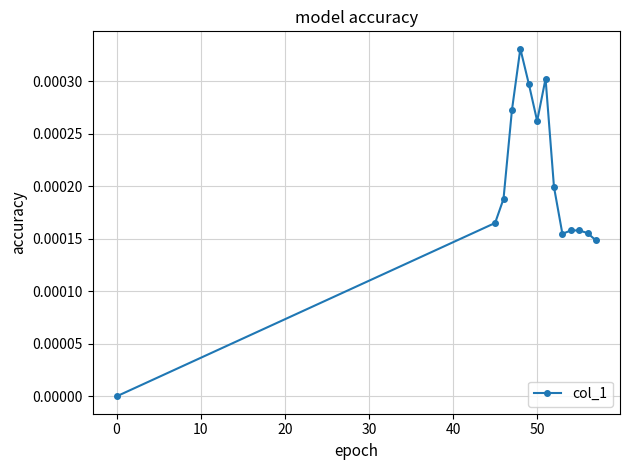

True or false: there are more than 2 points higher than both neighbors.

True